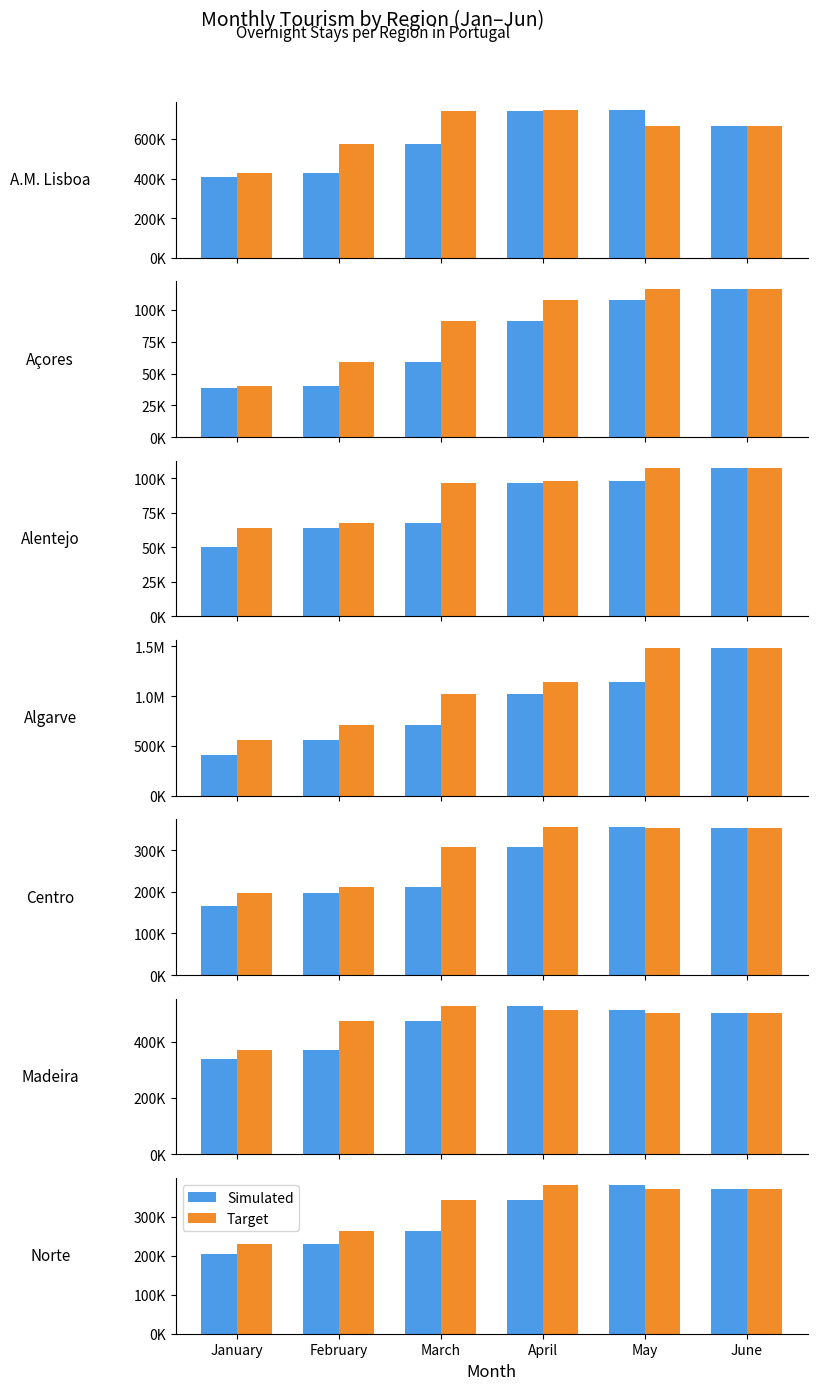

What value does the Simulated series have at May?

380402